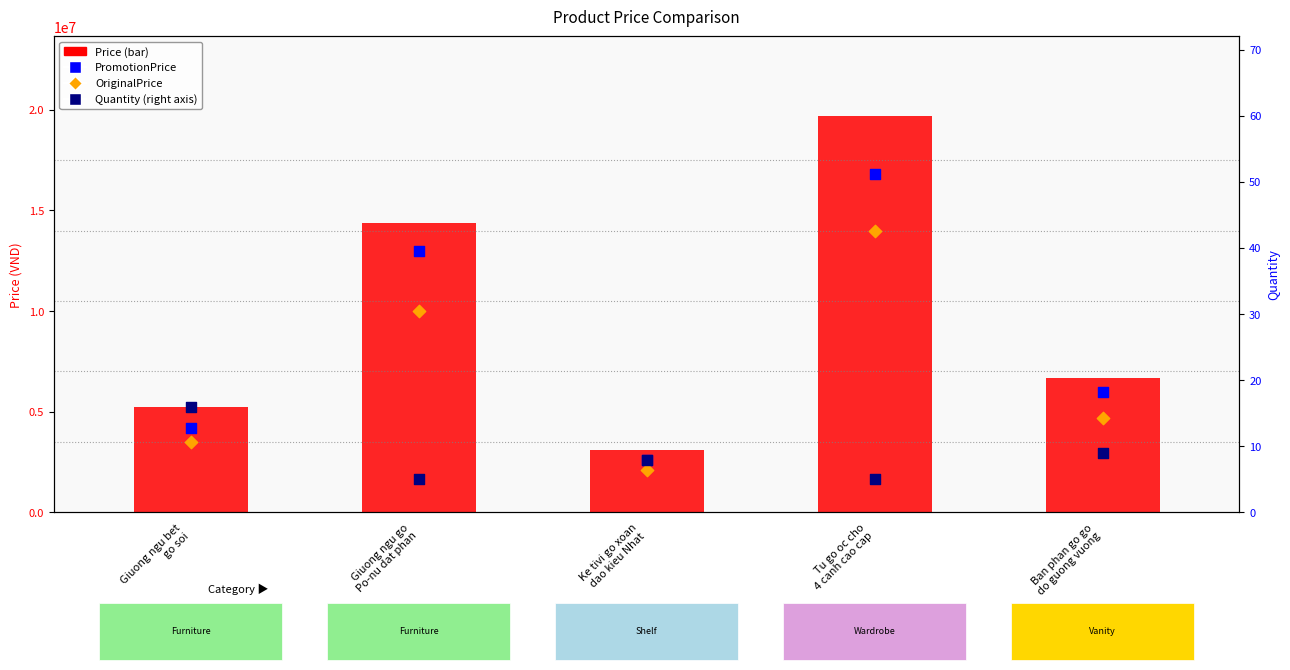

Is the value of PromotionPrice at Ke tivi go xoan
dao kieu Nhat greater than the value of Price at Ban phan go go
do guong vuong?

No